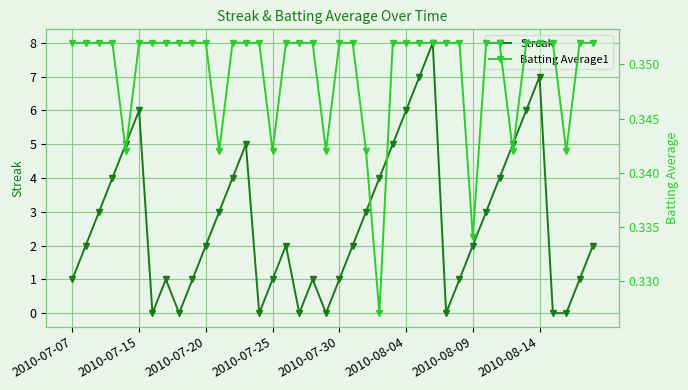

How many interior local peaks does the Streak series have?

7